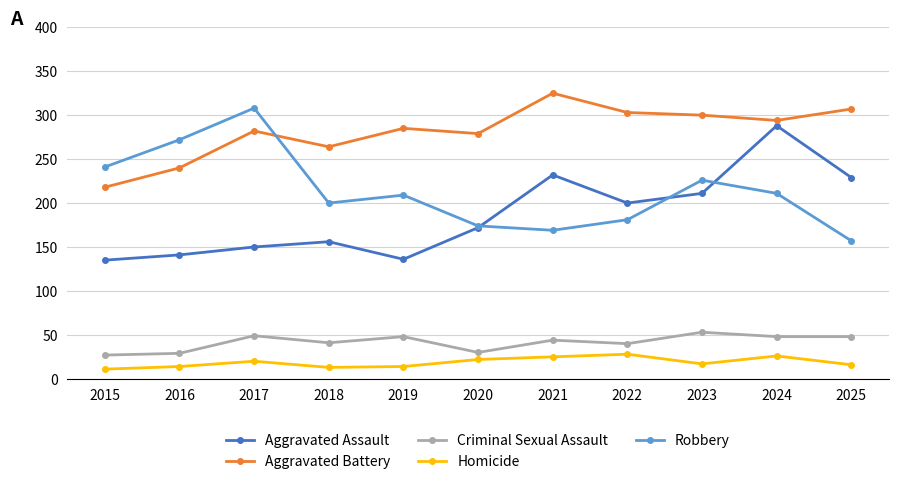

At which category does Aggravated Battery reach its first local peak?

2017